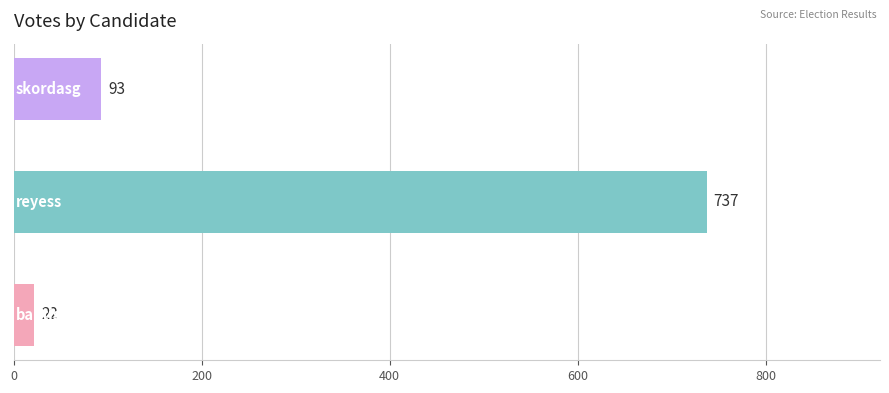

What is the sum of all values?

852